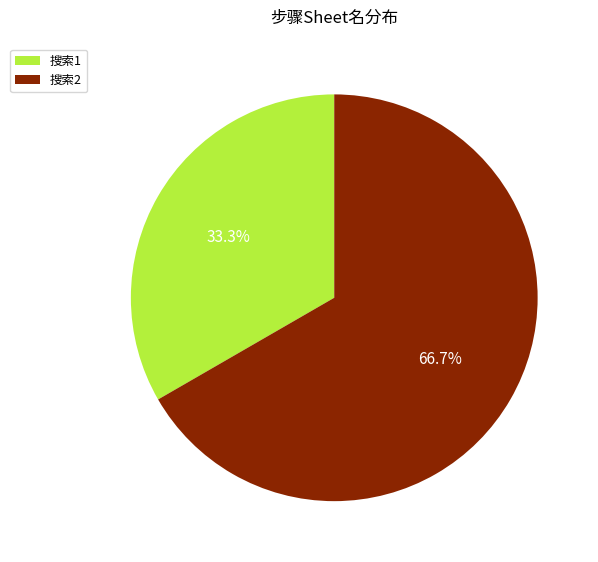

What percentage do 搜索2 and 搜索1 together represent?

100.0%